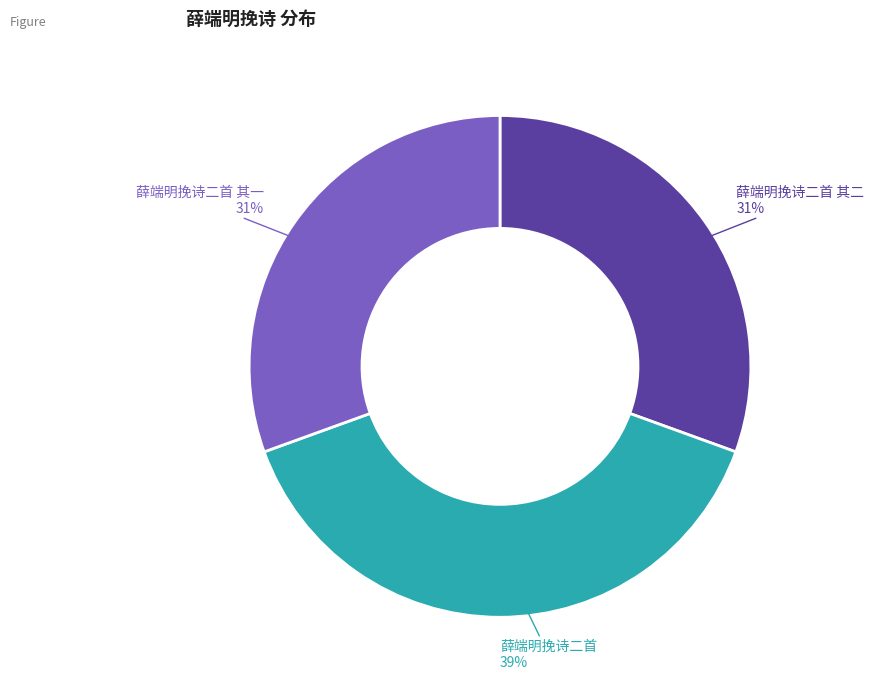

How many segments does this pie chart have?

3